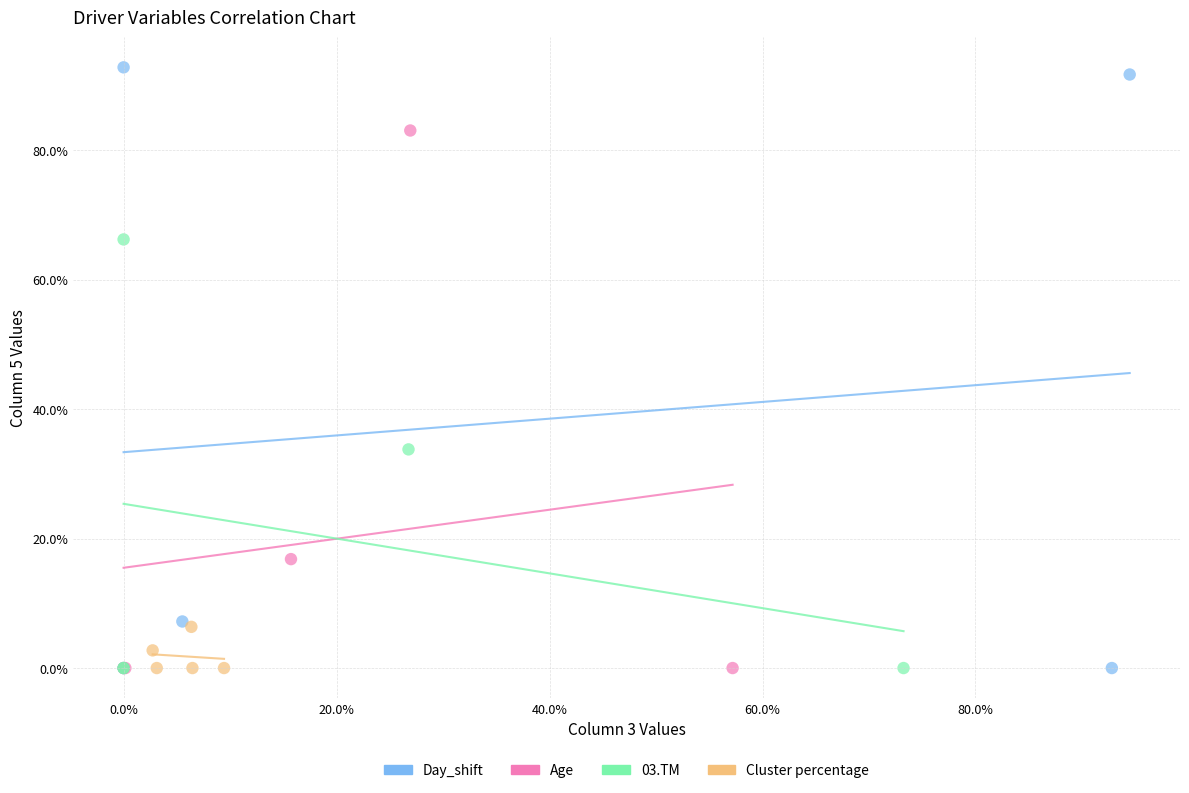

Which series has the widest spread of Y values?

Day_shift